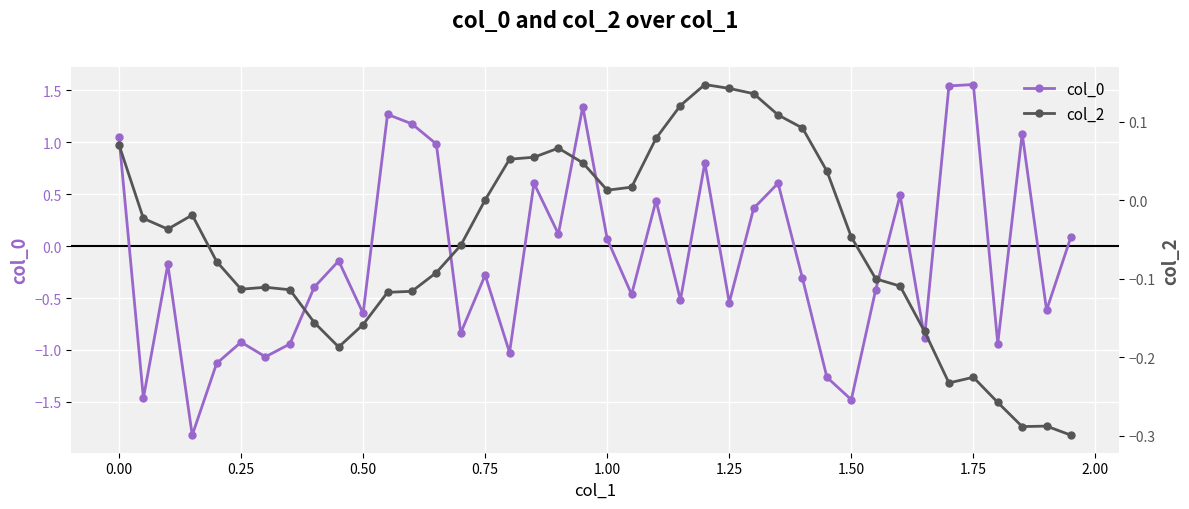

How many interior local valleys does the col_0 series have?

14